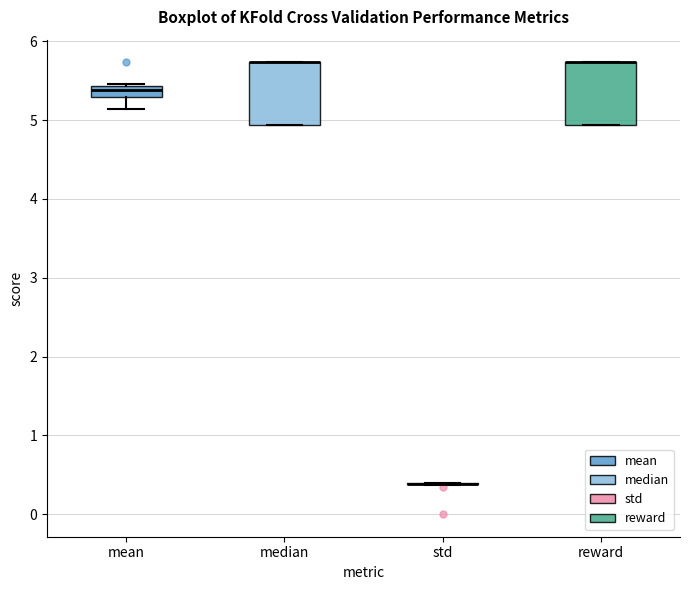

Where is the lower edge of the box for reward on the y-axis? The values are not printed on the chart, so give them approximately, as read against the axis.

4.9